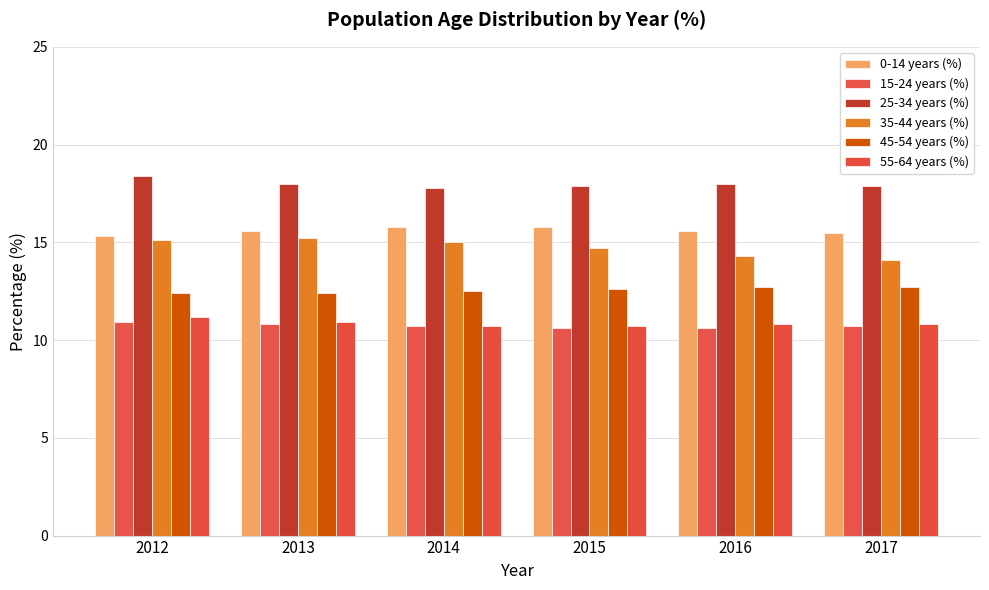

What is the average value of the 55-64 years (%) series?

10.8